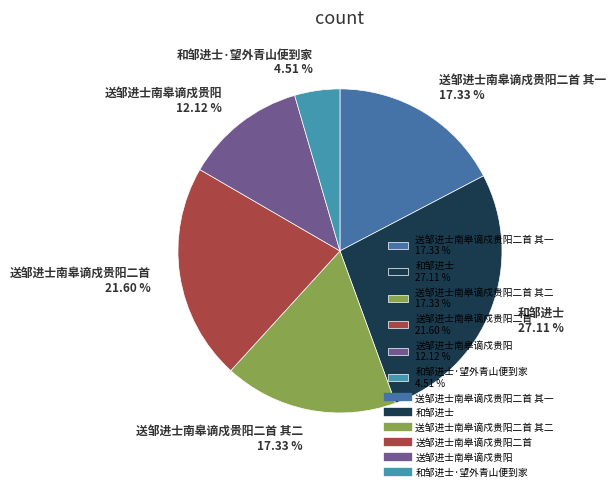

Which slice is the largest?

和邹进士 27.11 %